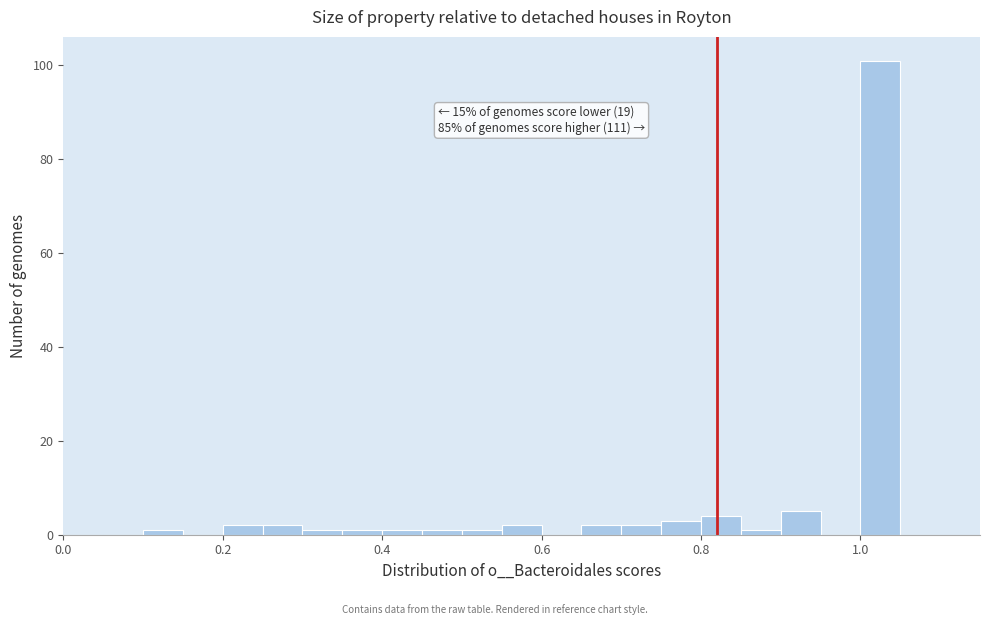

Read against the x-axis, roughly where is the centre of the tallest bar?

1.02